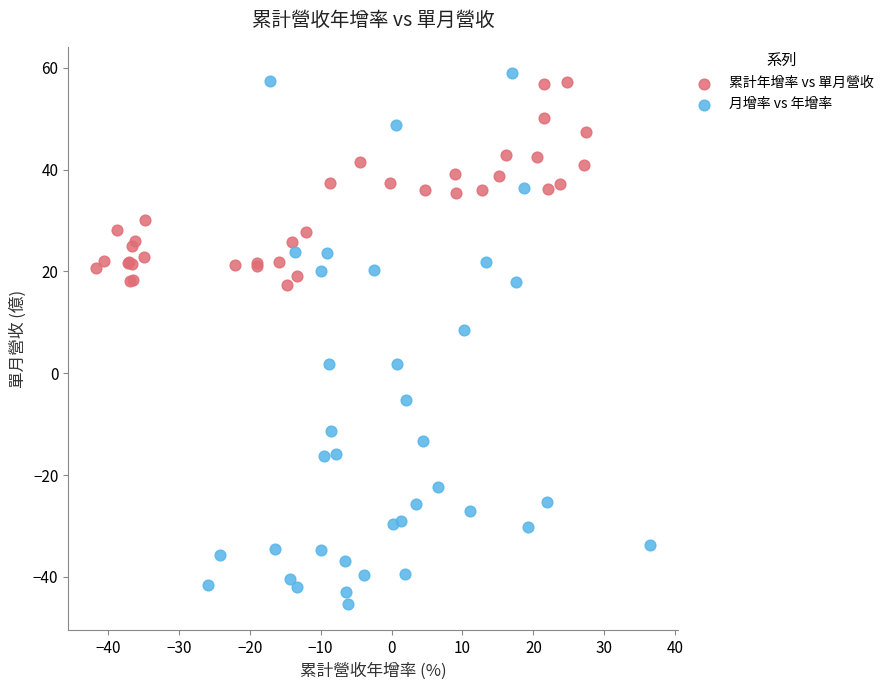

Which series reaches the minimum Y coordinate?

月增率 vs 年增率